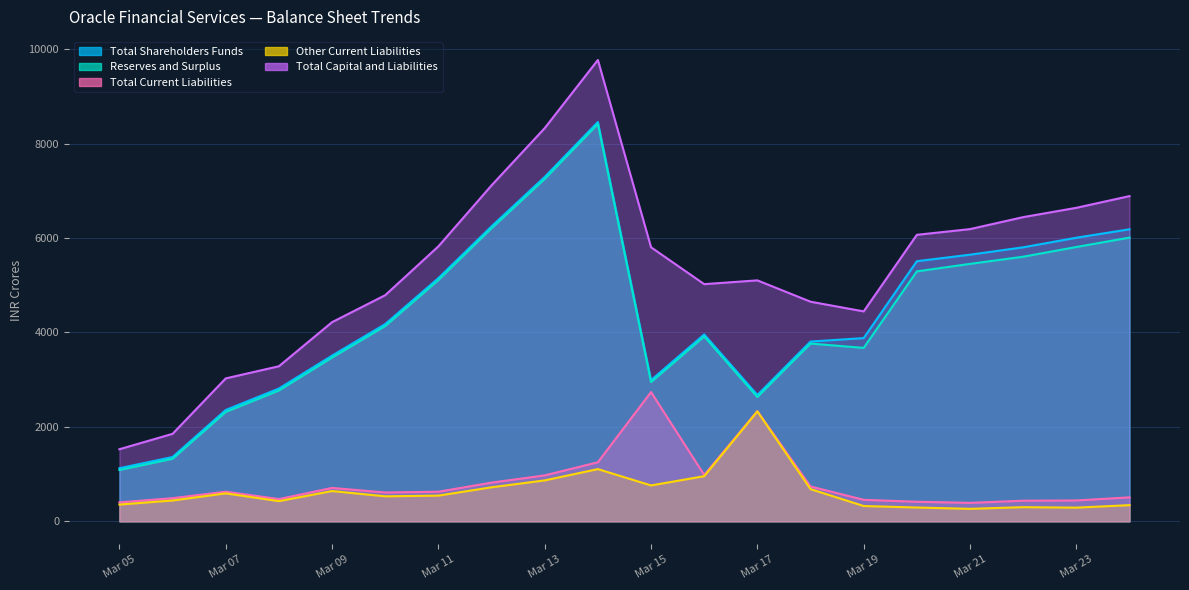

True or false: Other Current Liabilities and Total Current Liabilities cross at least once.

False